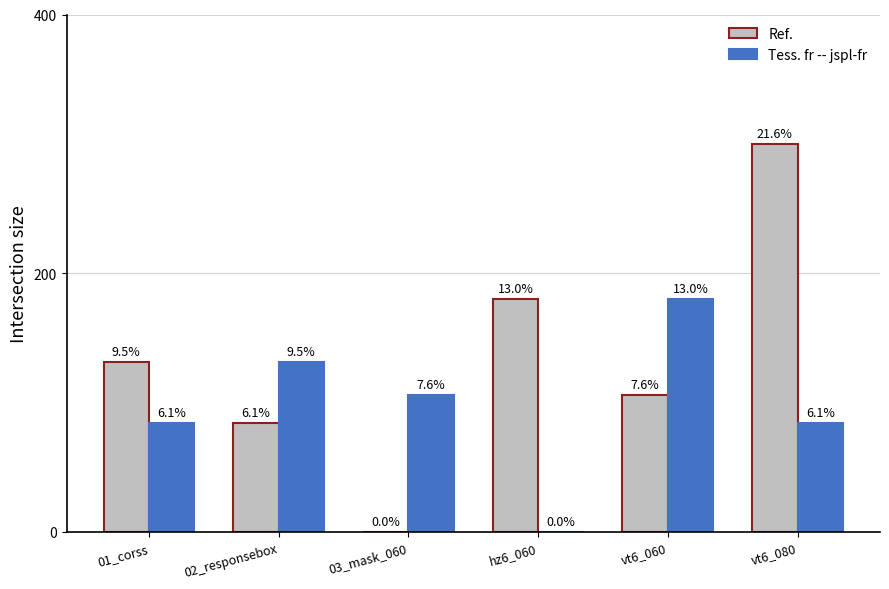

Reading left to right, list all the values displayed in this chart.

Ref.: 131	84	0	180	106	300
Tess. fr -- jspl-fr: 84	131	106	0	180	84